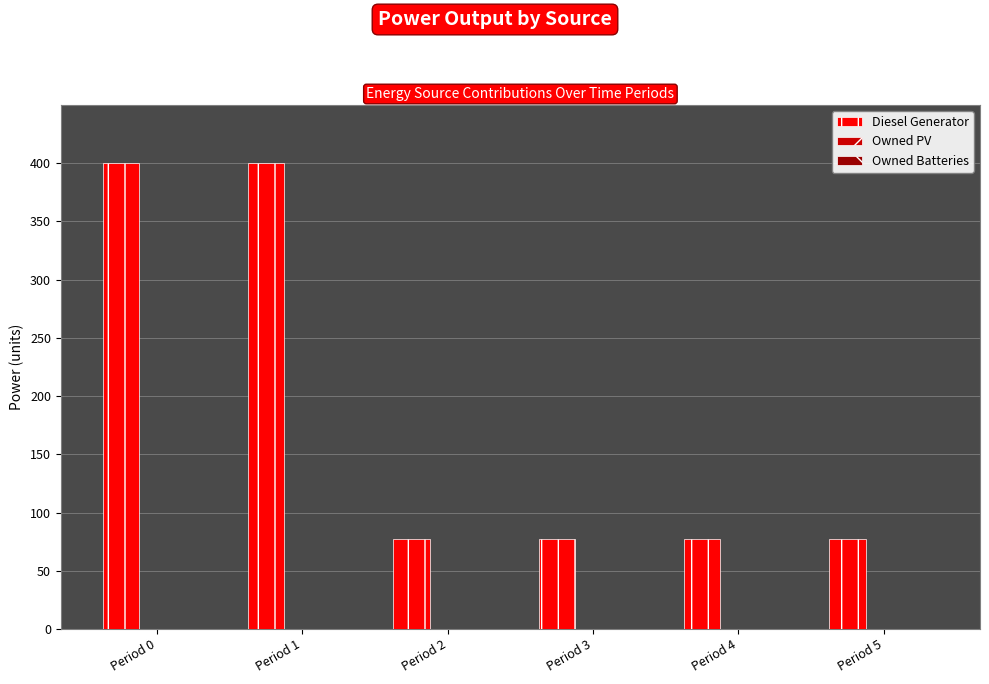

Is it true that the value at Period 3 is 77?

True